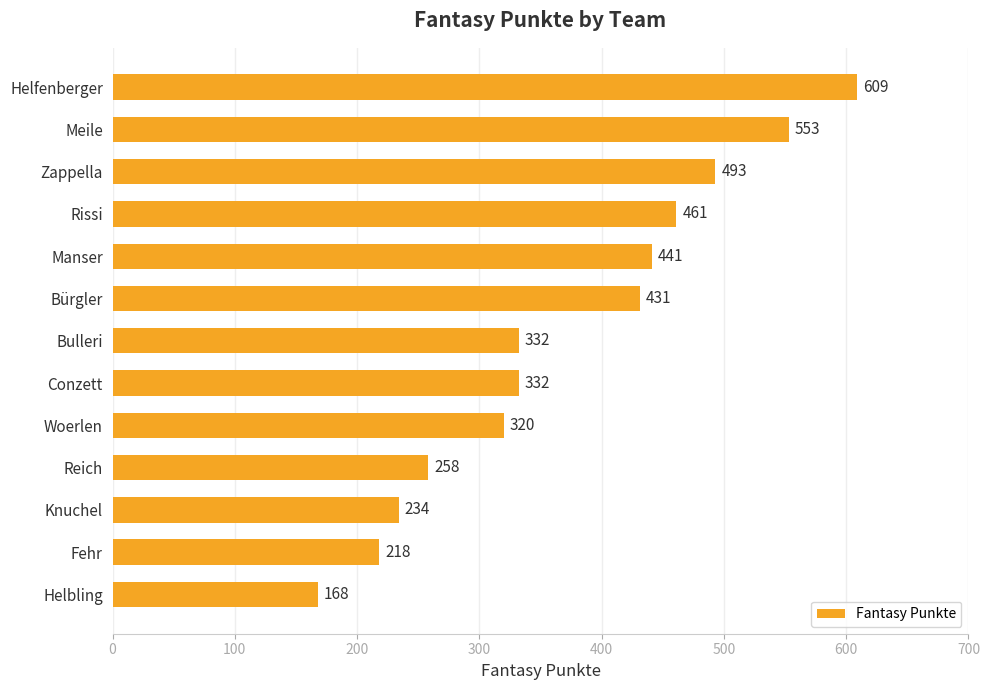

Reading bottom to top, list all the values displayed in this chart.

Helbling=168	Fehr=218	Knuchel=234	Reich=258	Woerlen=320	Conzett=332	Bulleri=332	Bürgler=431	Manser=441	Rissi=461	Zappella=493	Meile=553	Helfenberger=609